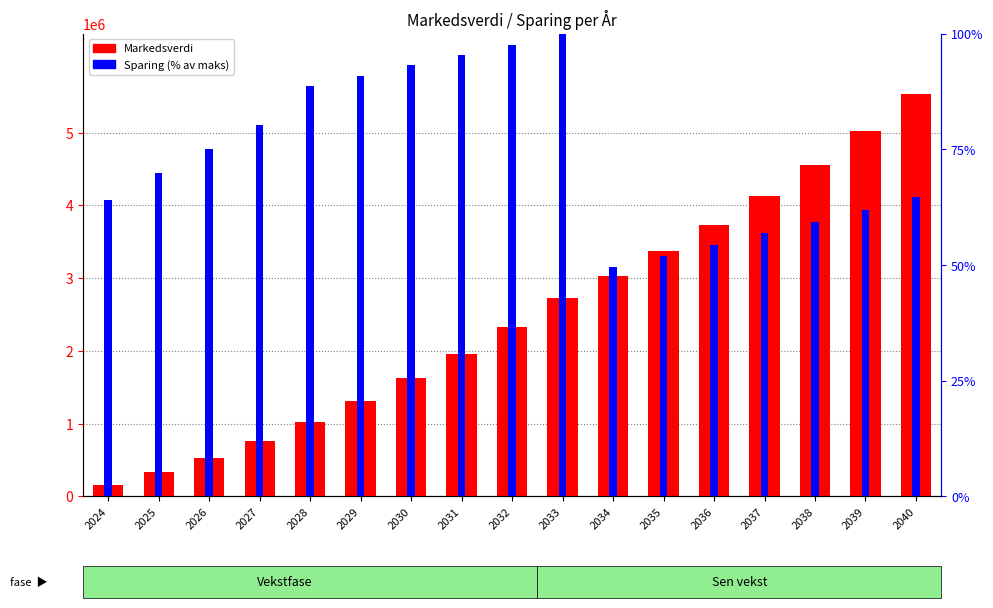

At which category is the sum across all series the highest?

2040